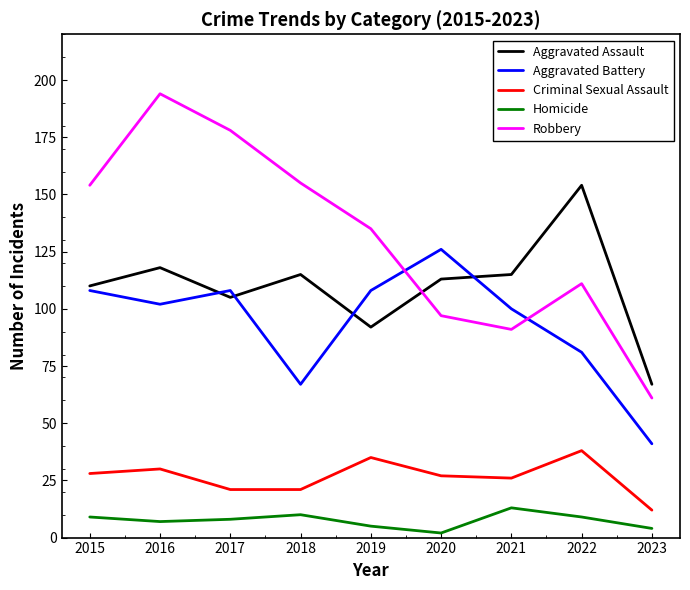

Reading left to right, list all the values displayed in this chart.

Aggravated Assault: 110	118	105	115	92	113	115	154	67
Aggravated Battery: 108	102	108	67	108	126	100	81	41
Criminal Sexual Assault: 28	30	21	21	35	27	26	38	12
Homicide: 9	7	8	10	5	2	13	9	4
Robbery: 154	194	178	155	135	97	91	111	61